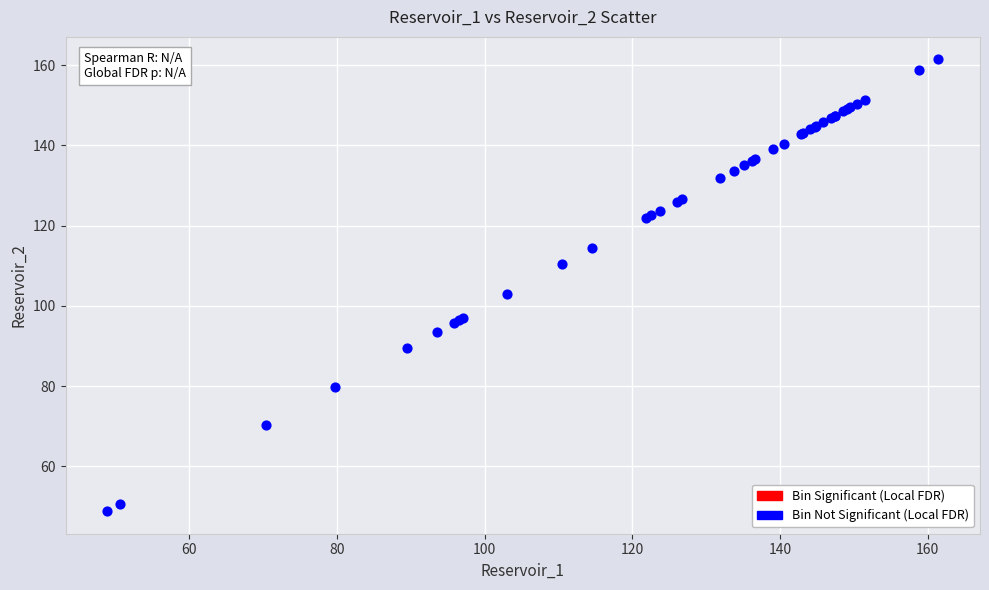

What Y value in the scatter plot is closest to 105?

103.1